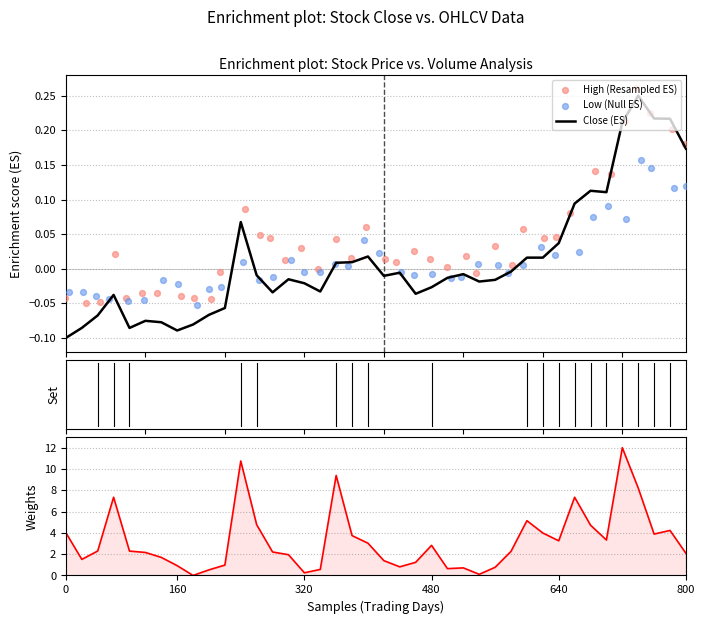

Which series has the largest Y range (max minus min)?

Volume (Weights)